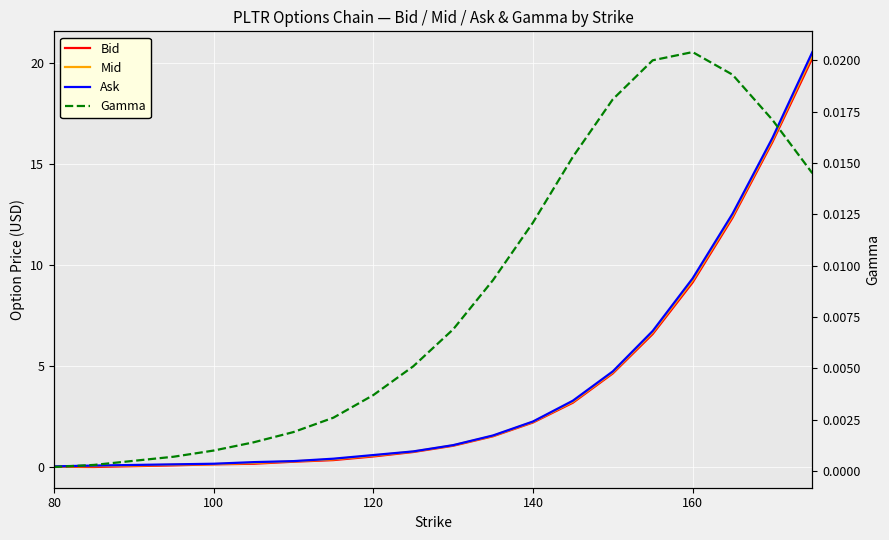

What are all the series names shown in the legend?

Bid, Mid, Ask, Gamma